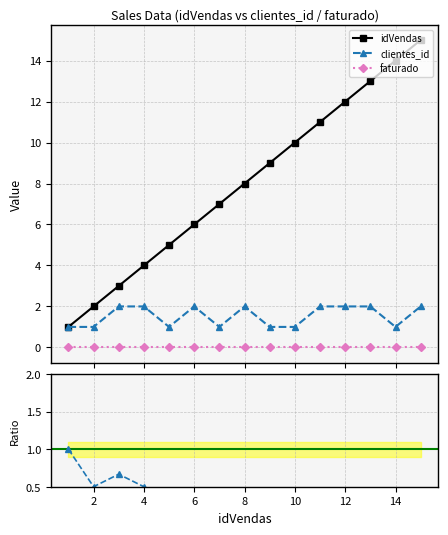

True or false: faturado and clientes_id cross at least once.

False